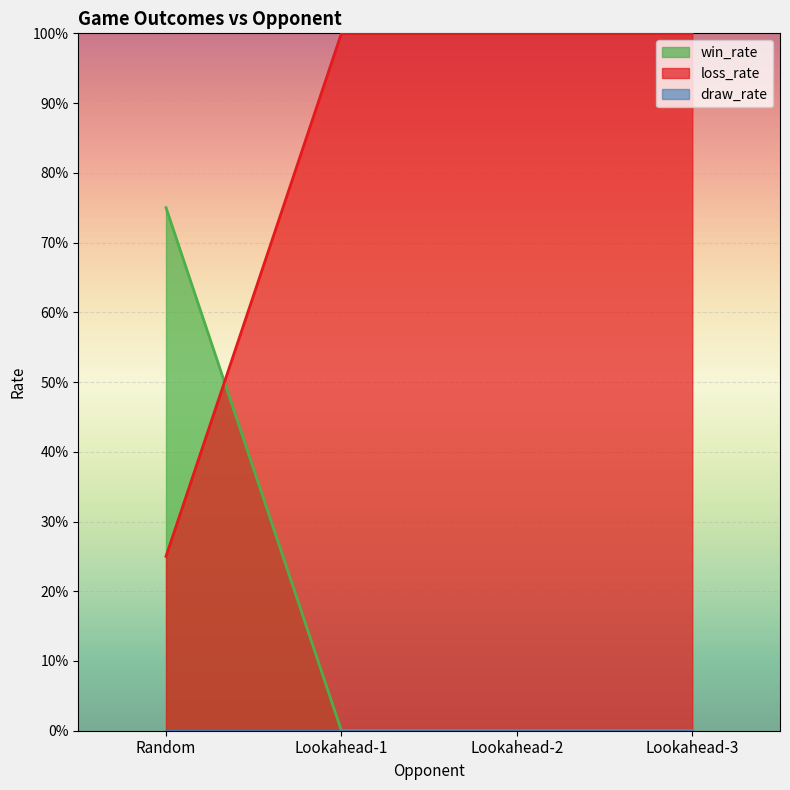

At how many categories does at least one series exceed 0?

4